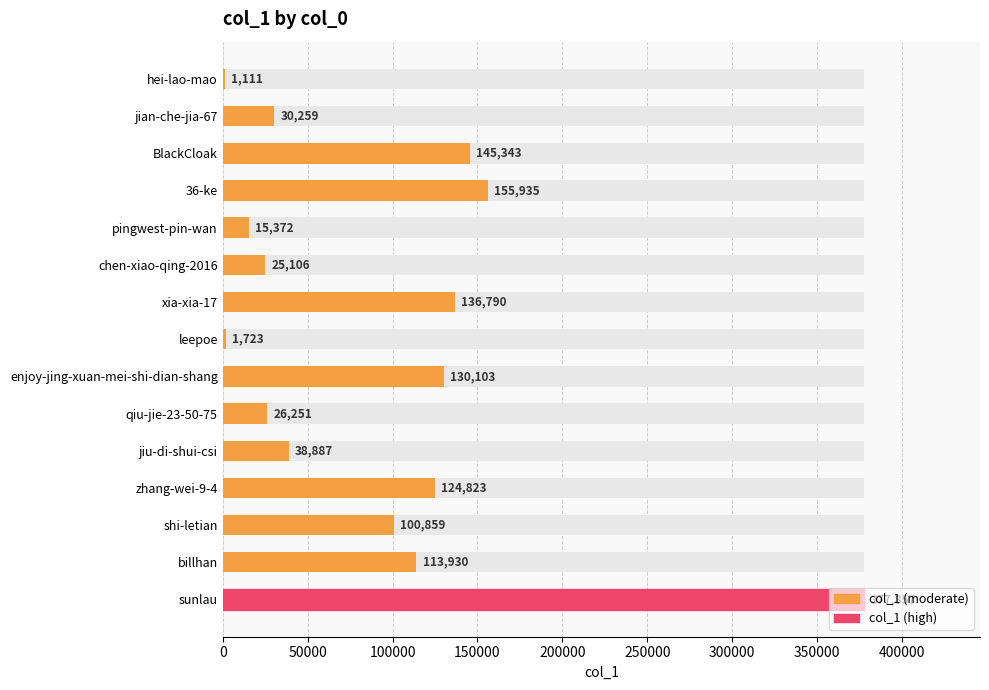

What position from the left is jiu-di-shui-csi?

11